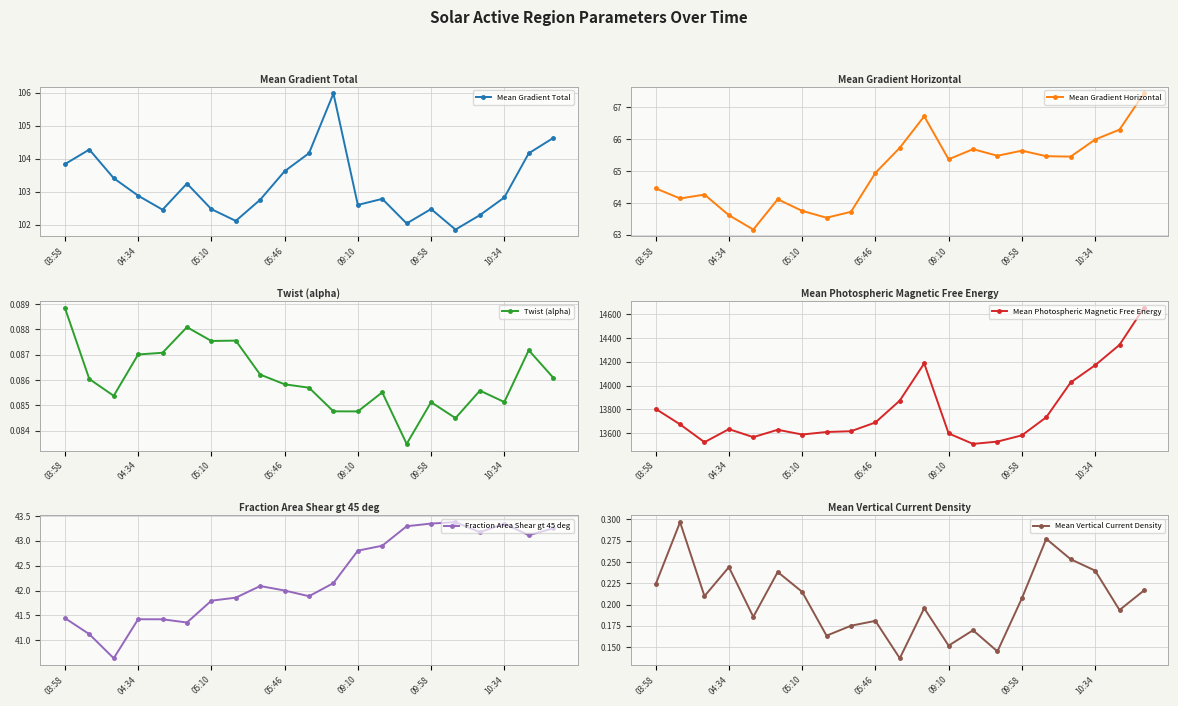

How many lines are shown in the chart?

6